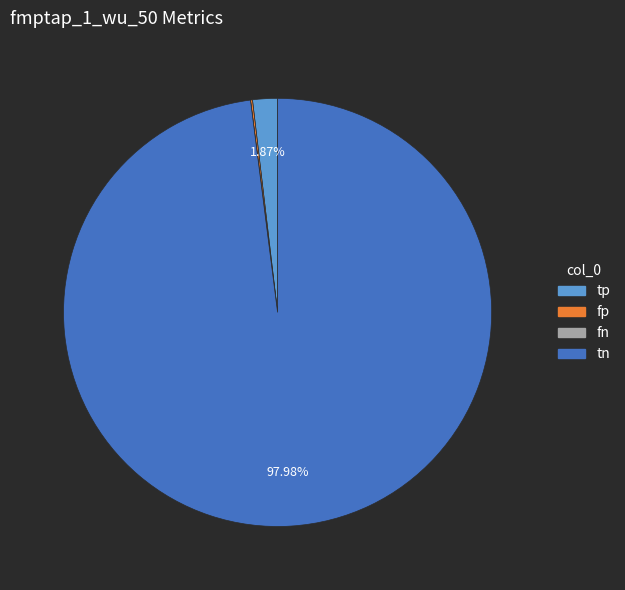

What is the largest slice in the pie chart?

tn